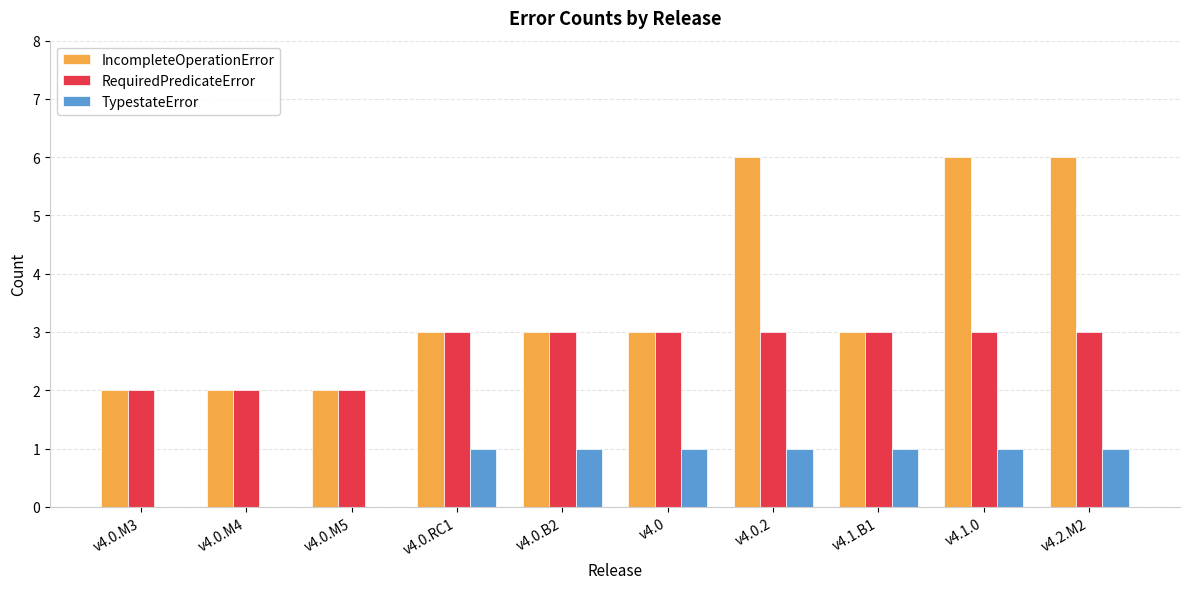

Which series has the largest total across all categories?

IncompleteOperationError